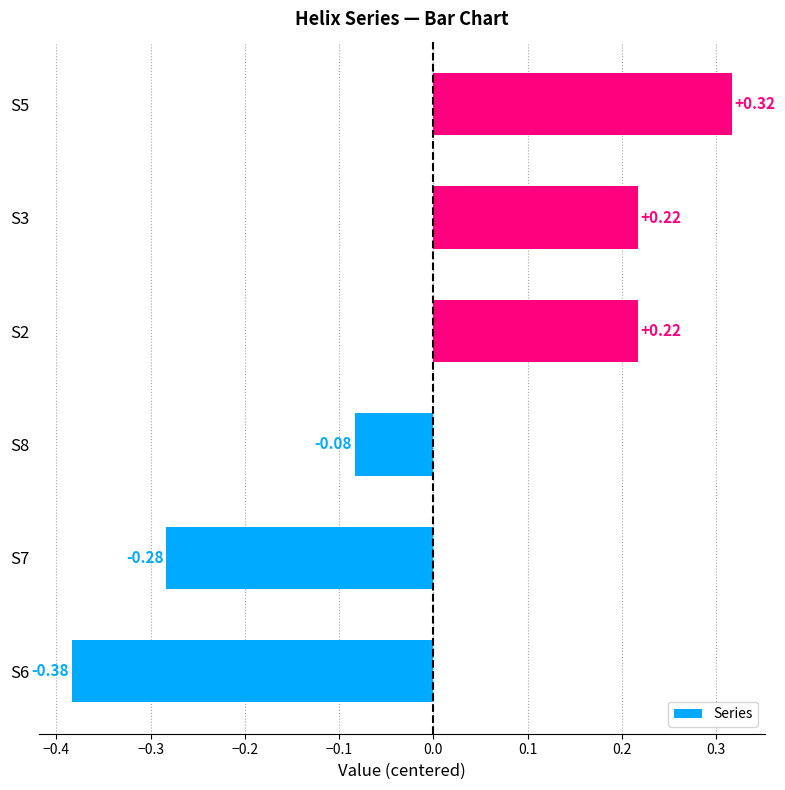

What is the change in value from S6 to S2?

+0.6